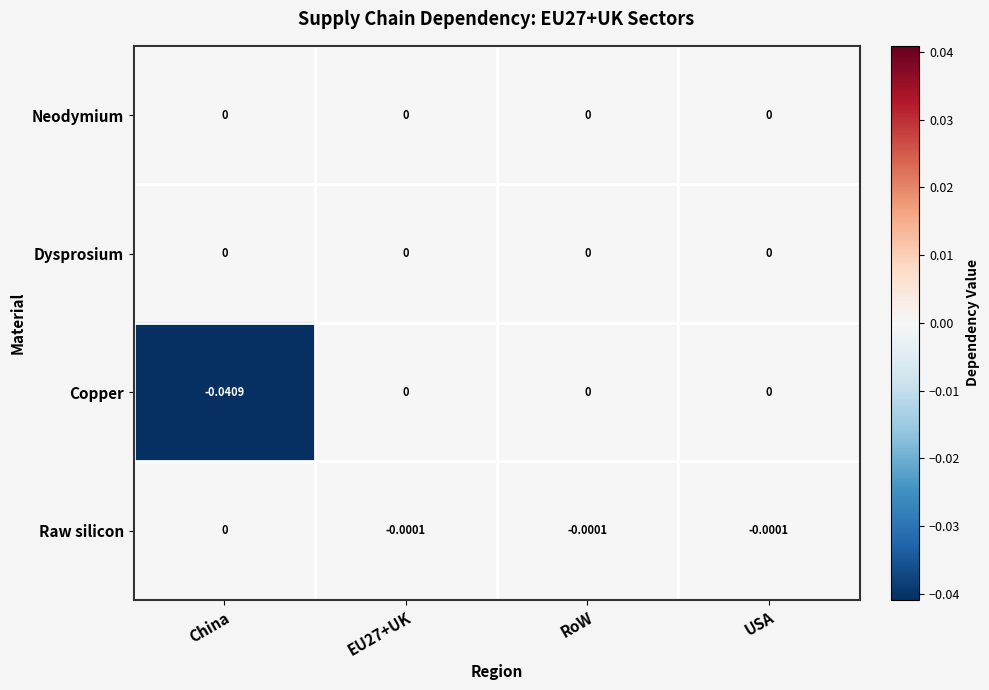

Count the number of data series in this chart.

4